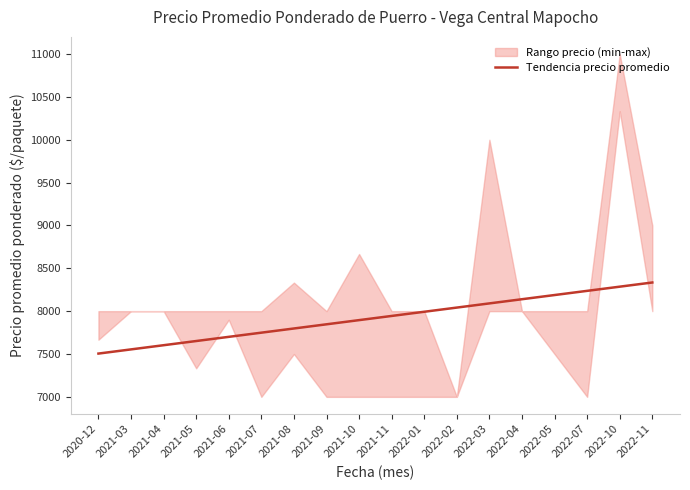

Reading left to right, extract all data points from this chart.

7505.1	7553.9	7602.7	7651.5	7700.2	7749.0	7797.8	7846.6	7895.4	7944.2	7993.0	8041.7	8090.5	8139.3	8188.1	8236.9	8285.7	8334.5